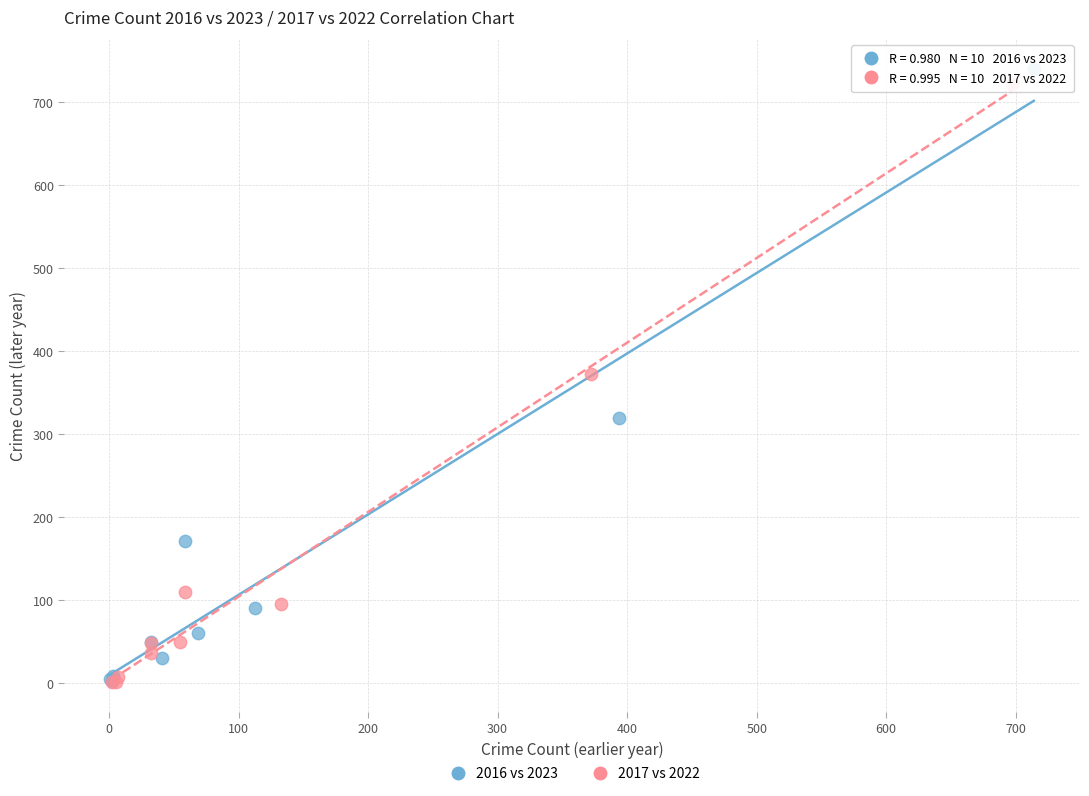

Which series has the largest Y range (max minus min)?

2016 vs 2023